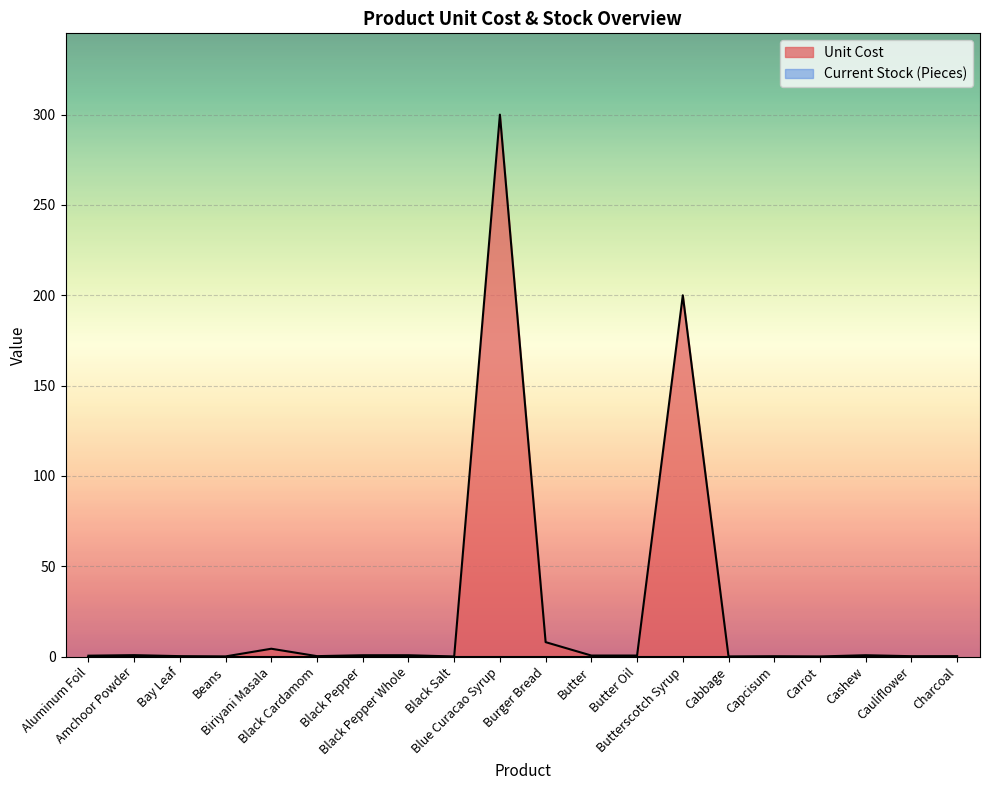

How many lines are shown in the chart?

2